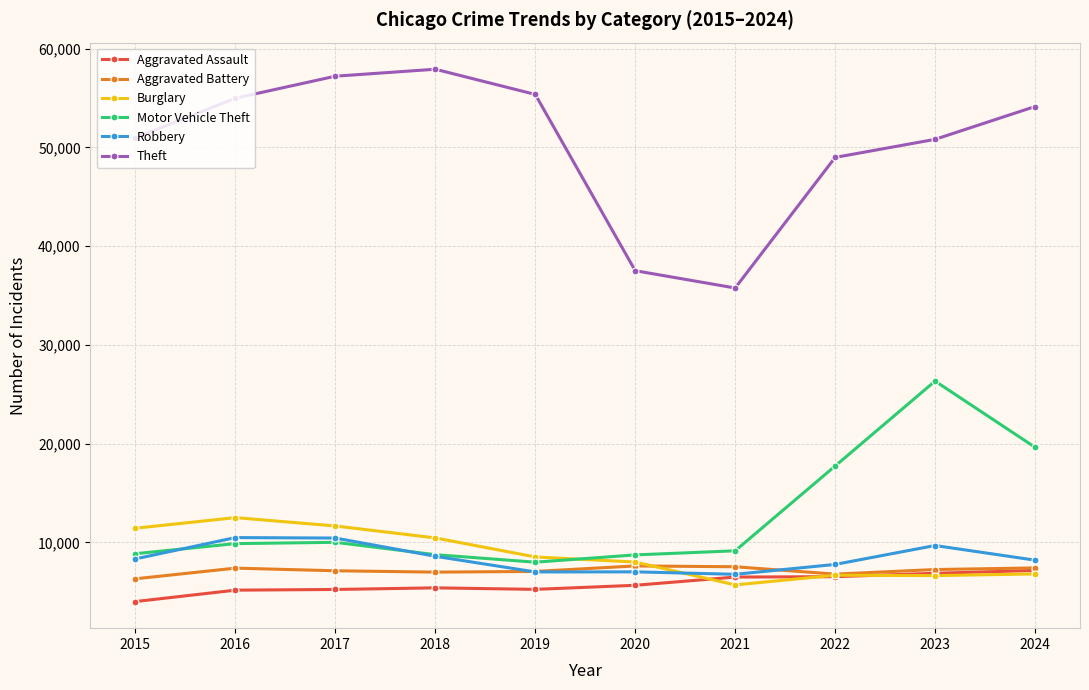

What is the difference between the second highest and minimum values in the Motor Vehicle Theft series?

11636